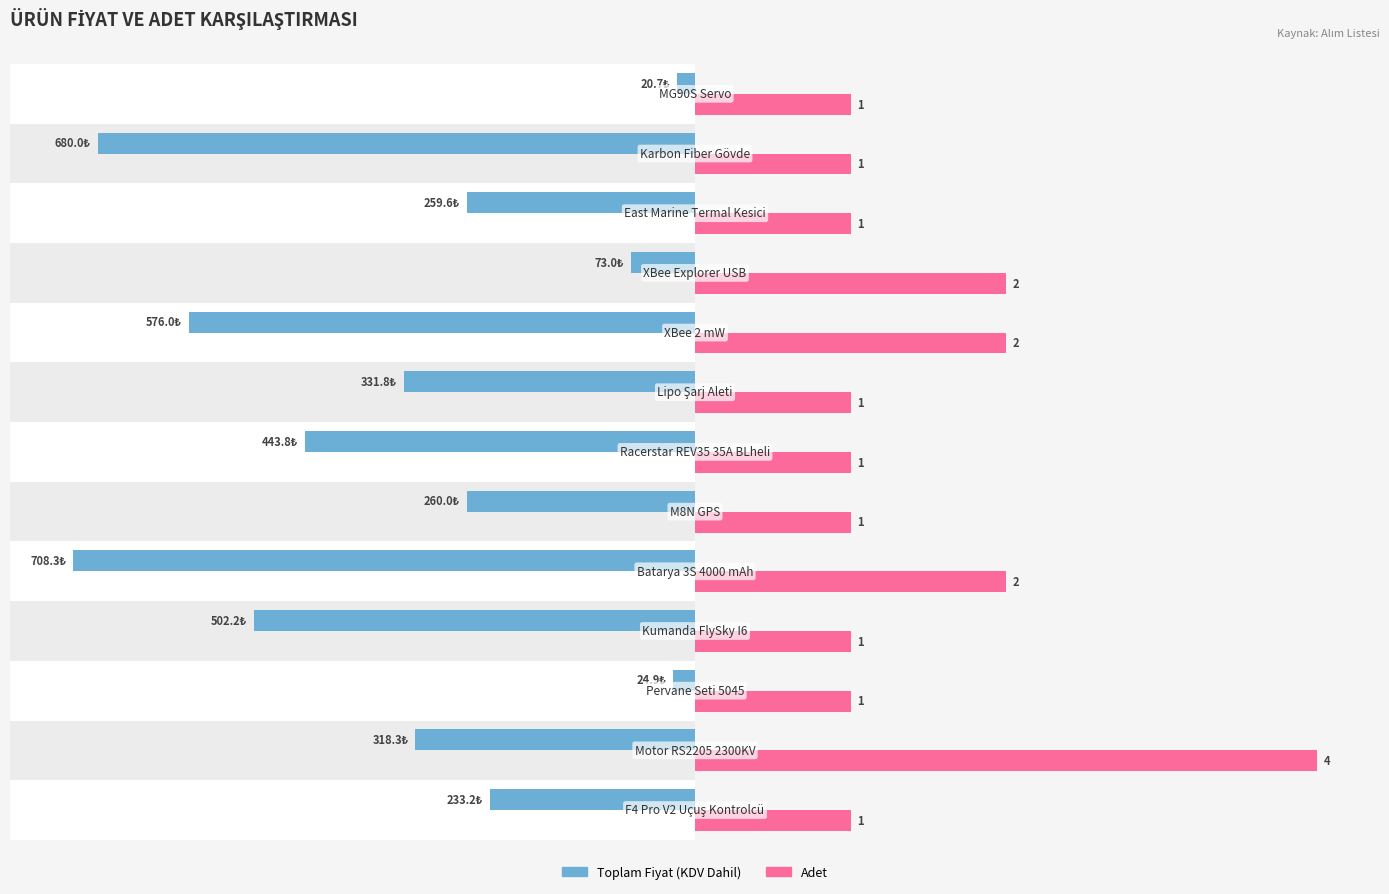

How many distinct data groups are displayed?

2